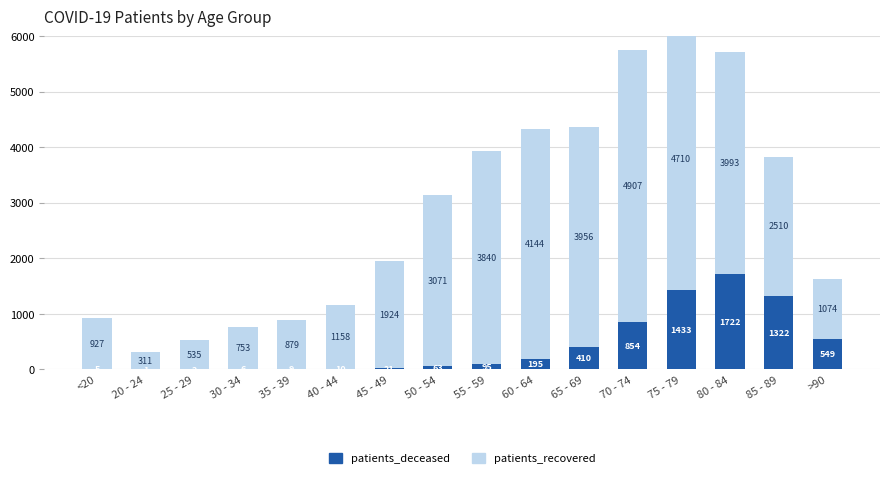

What are all the series names shown in the legend?

patients_deceased, patients_recovered